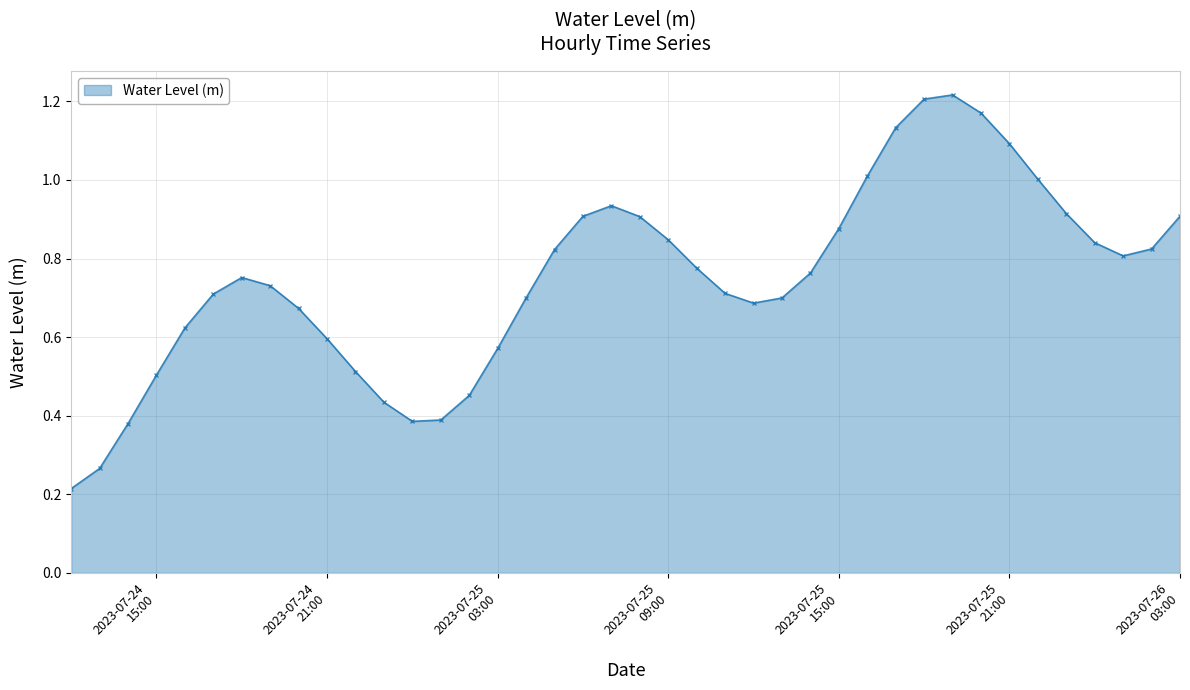

What is the difference between the maximum and minimum values?

1.0